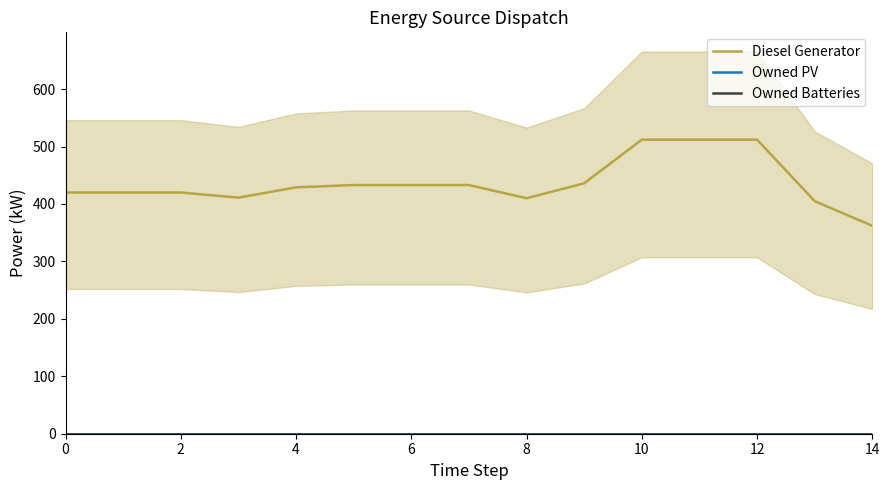

How many lines are shown in the chart?

3